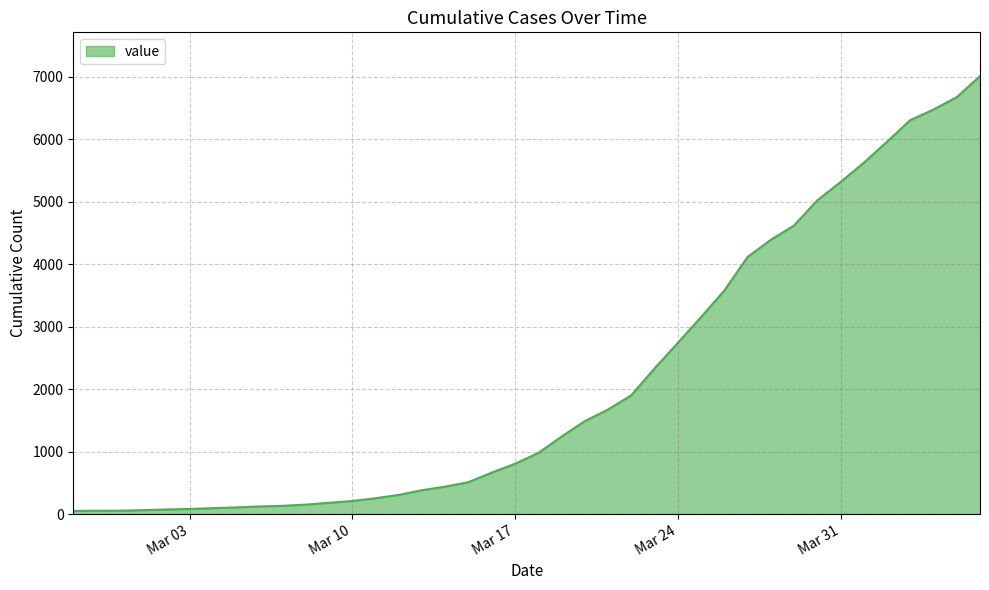

What is the difference between the maximum and second lowest values?

6961